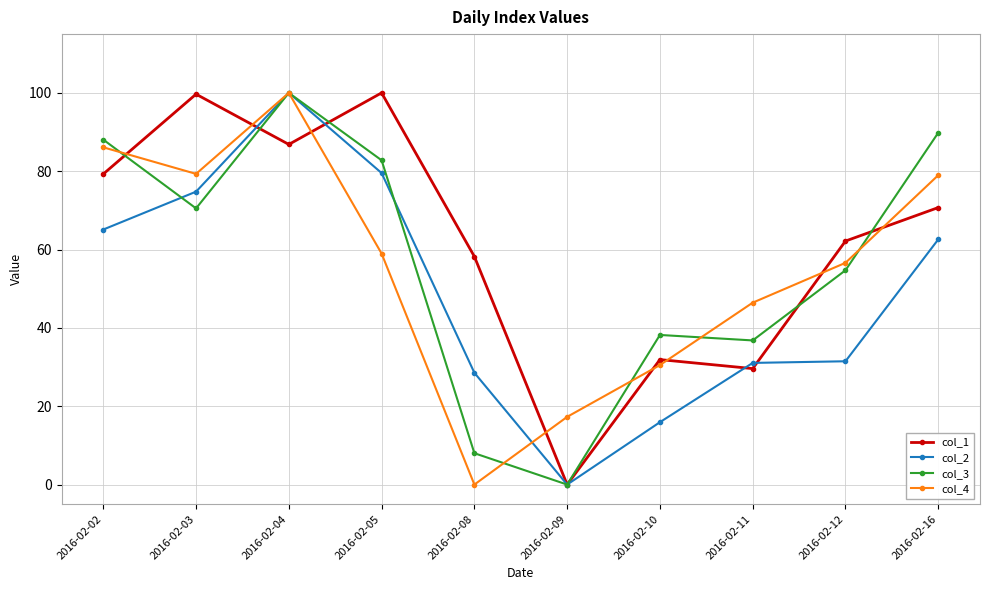

At which label does col_3 reach its peak?

2016-02-04